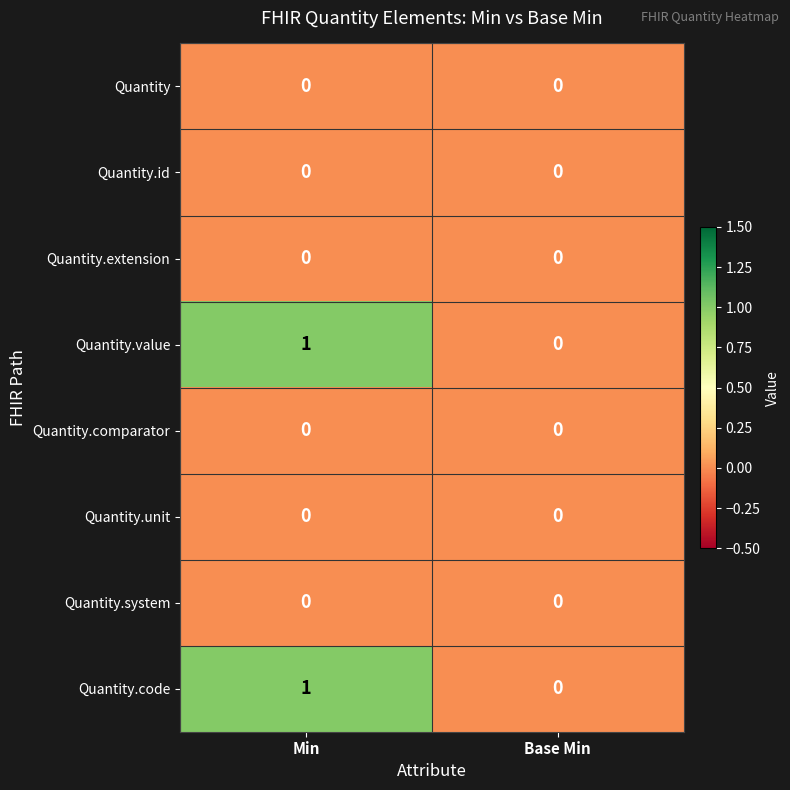

How many series are shown in this chart?

8